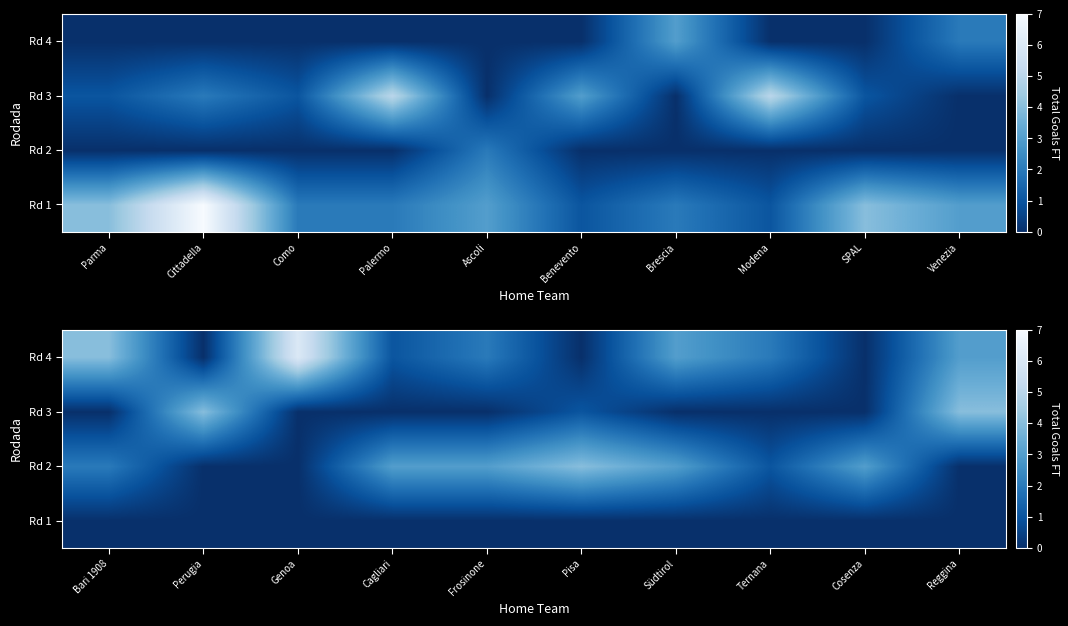

Count the number of data series in this chart.

4